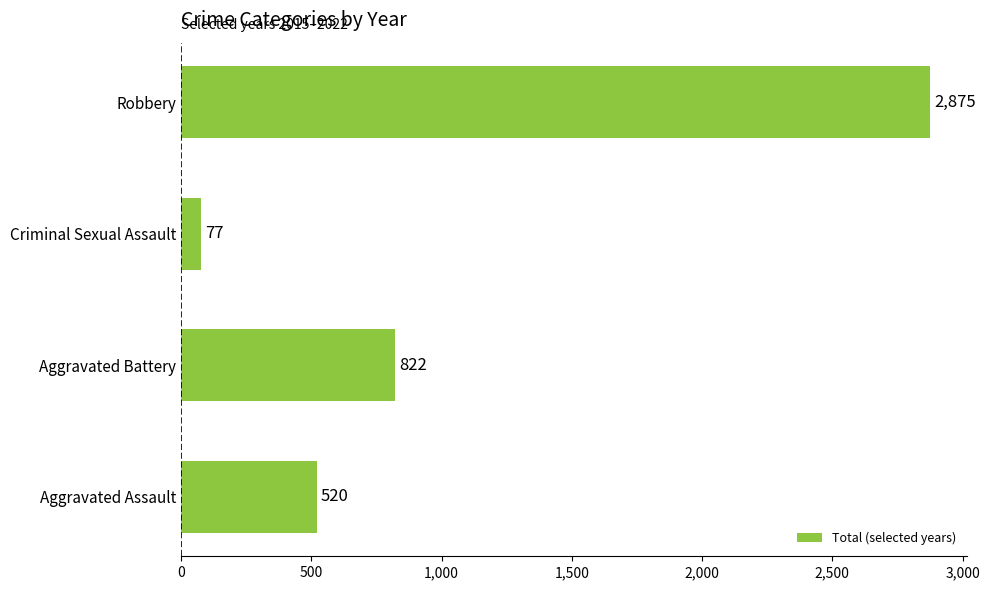

Which category has the highest value across all series?

Robbery